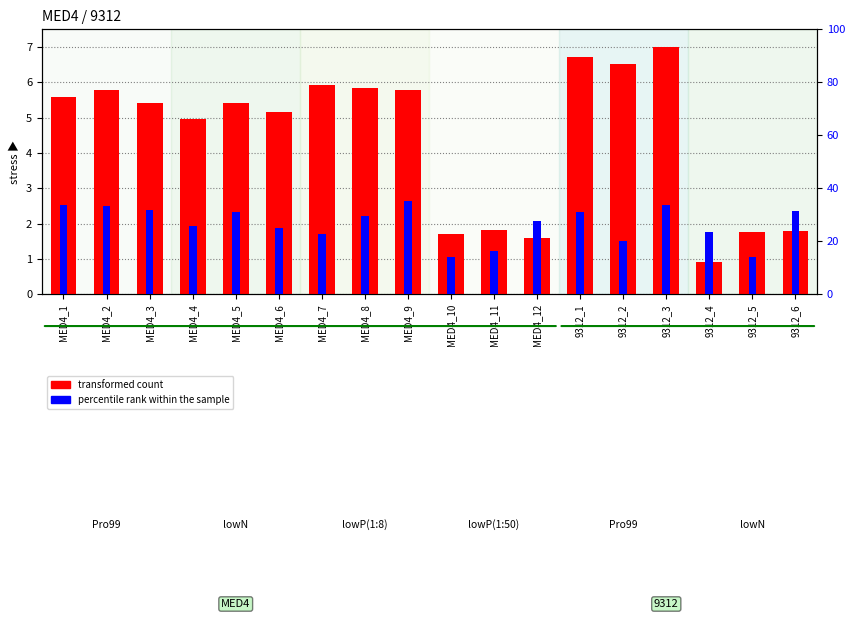

List the series in order of their peak value, lowest first.

transformed count, percentile rank within the sample